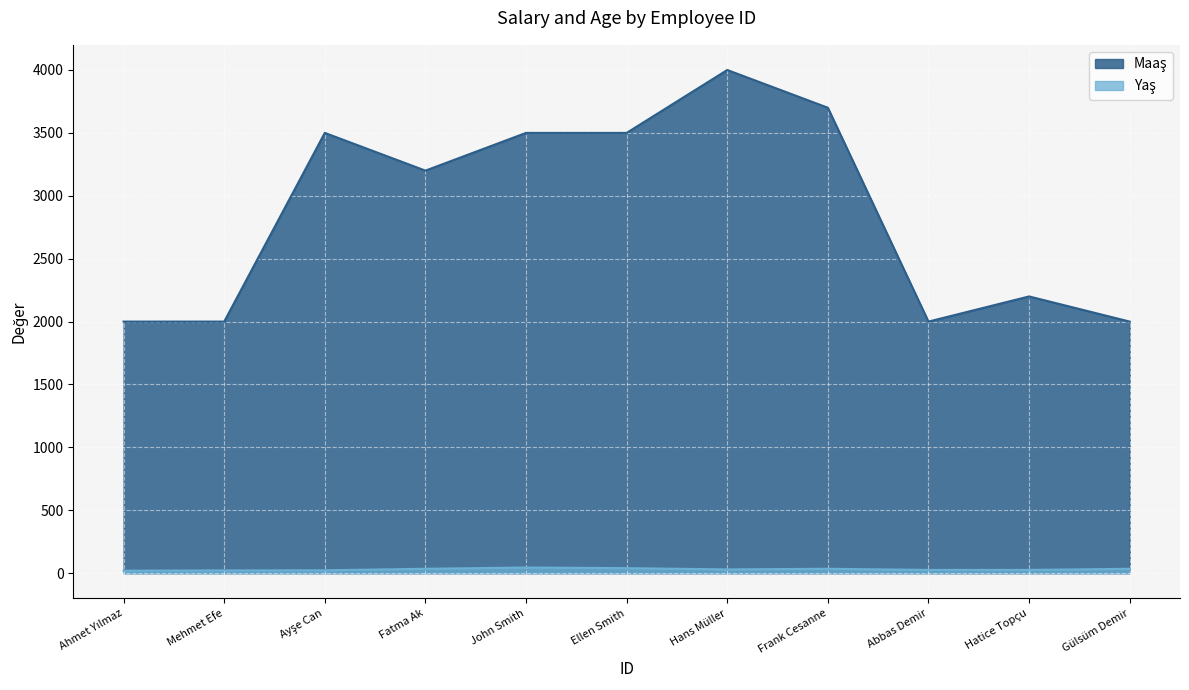

The value of Maaş at Ellen Smith is 6141. True or false?

False